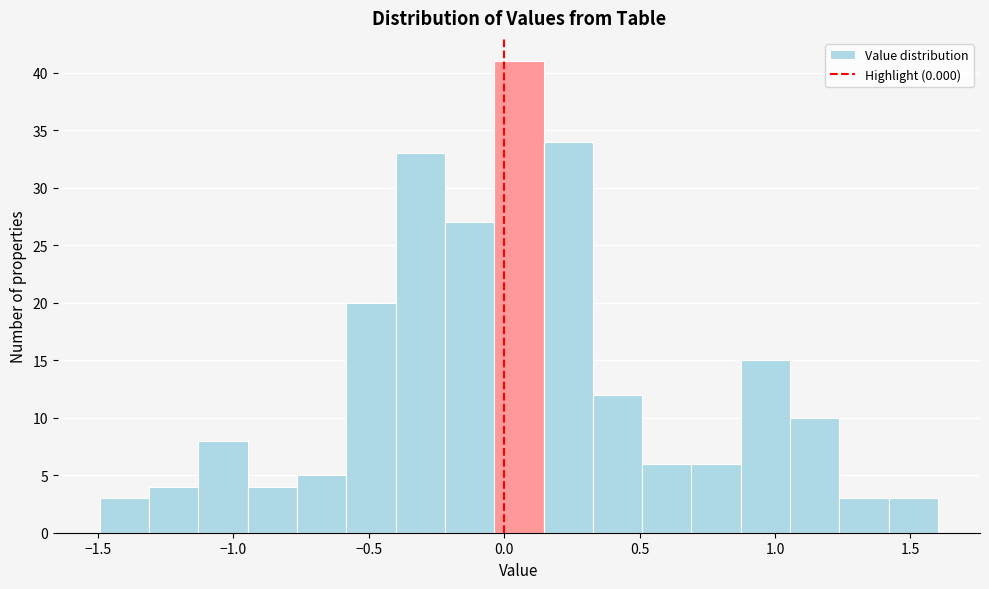

Read against the x-axis, roughly where is the centre of the tallest bar?

0.05